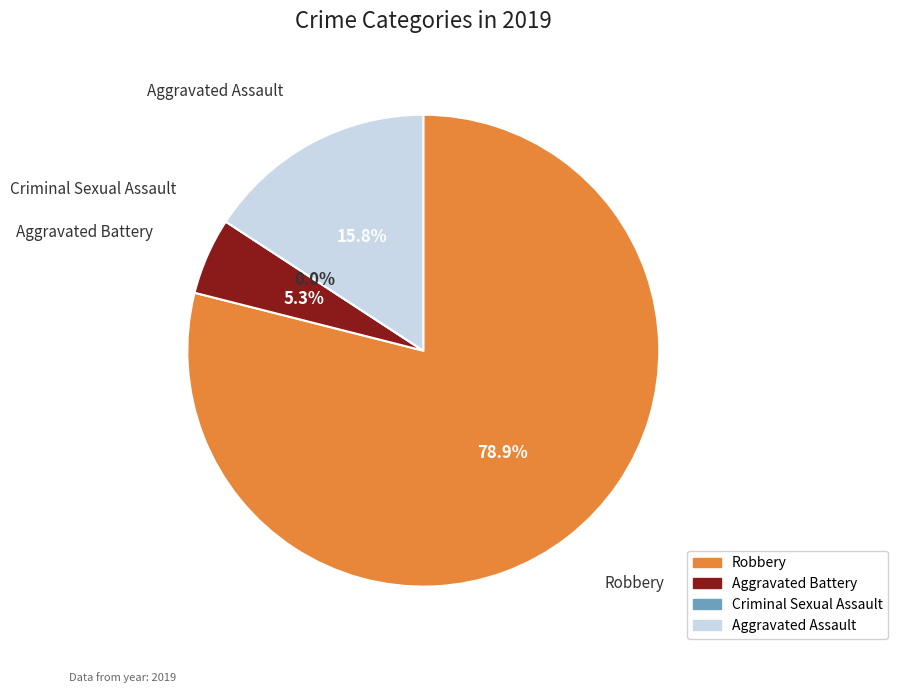

To the nearest percent, what is the difference between the Aggravated Battery and Robbery slice percentages?

74%